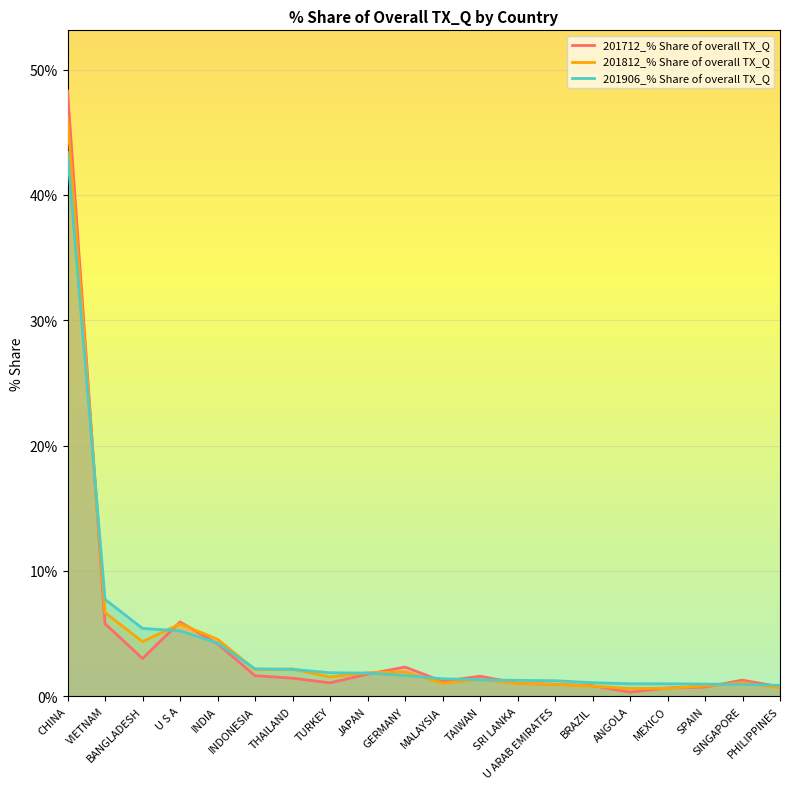

Reading left to right, transcribe all the data shown in this chart.

201712_% Share of overall TX_Q: 48.3	5.8	3.0	5.9	4.2	1.6	1.4	1.1	1.8	2.3	1.2	1.6	1.0	1.0	0.8	0.3	0.7	0.7	1.3	0.7
201812_% Share of overall TX_Q: 46.1	6.7	4.3	5.8	4.5	2.1	2.2	1.5	1.9	1.9	1.0	1.3	1.0	0.9	0.8	0.6	0.6	0.8	1.1	0.7
201906_% Share of overall TX_Q: 43.4	7.7	5.4	5.2	4.2	2.2	2.1	1.9	1.8	1.7	1.4	1.3	1.3	1.2	1.1	1.0	1.0	1.0	0.9	0.9